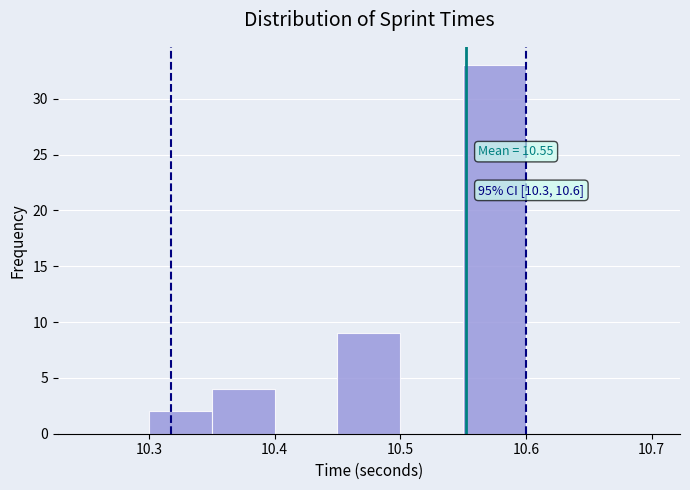

Which range on the x-axis has the tallest bar?

10.55 to 10.60